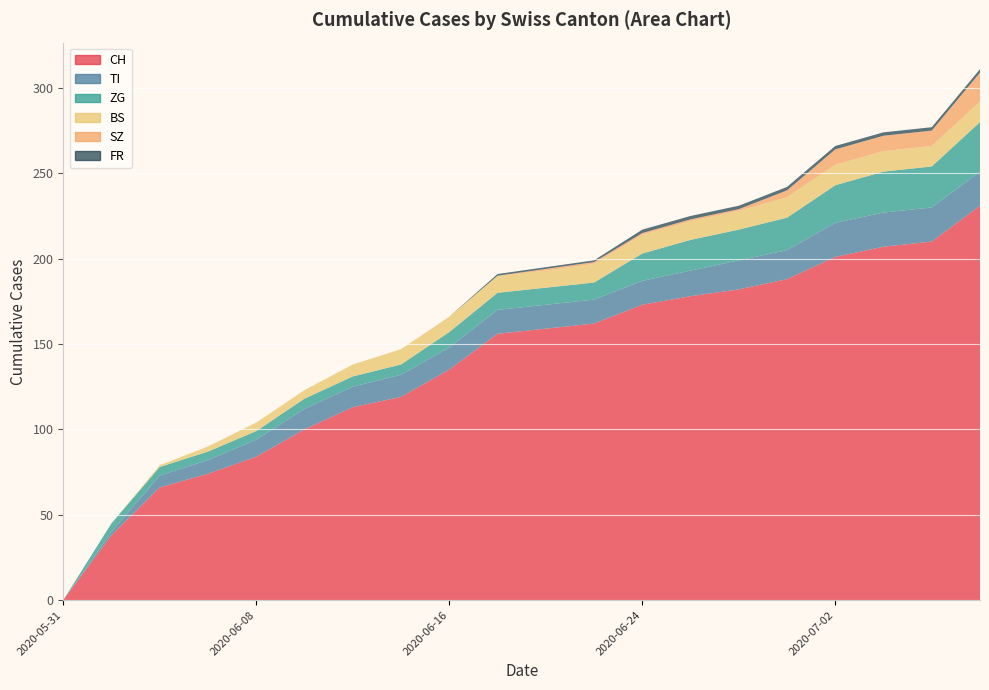

Reading left to right, list all the values displayed in this chart.

CH: 2020-05-31=0	2020-06-02=38	2020-06-04=66	2020-06-06=74	2020-06-08=84	2020-06-10=100	2020-06-12=113	2020-06-14=119	2020-06-16=135	2020-06-18=156	2020-06-20=159	2020-06-22=162	2020-06-24=173	2020-06-26=178	2020-06-28=182	2020-06-30=188	2020-07-02=201	2020-07-04=207	2020-07-06=210	2020-07-08=231
TI: 2020-05-31=0	2020-06-02=2	2020-06-04=7	2020-06-06=8	2020-06-08=10	2020-06-10=12	2020-06-12=12	2020-06-14=13	2020-06-16=13	2020-06-18=14	2020-06-20=14	2020-06-22=14	2020-06-24=14	2020-06-26=15	2020-06-28=17	2020-06-30=17	2020-07-02=20	2020-07-04=20	2020-07-06=20	2020-07-08=20
ZG: 2020-05-31=0	2020-06-02=5	2020-06-04=5	2020-06-06=5	2020-06-08=5	2020-06-10=6	2020-06-12=6	2020-06-14=6	2020-06-16=9	2020-06-18=10	2020-06-20=10	2020-06-22=10	2020-06-24=16	2020-06-26=18	2020-06-28=18	2020-06-30=19	2020-07-02=22	2020-07-04=24	2020-07-06=24	2020-07-08=29
BS: 2020-05-31=0	2020-06-02=0	2020-06-04=1	2020-06-06=3	2020-06-08=5	2020-06-10=5	2020-06-12=7	2020-06-14=9	2020-06-16=9	2020-06-18=10	2020-06-20=10	2020-06-22=11	2020-06-24=11	2020-06-26=11	2020-06-28=11	2020-06-30=12	2020-07-02=12	2020-07-04=12	2020-07-06=12	2020-07-08=12
SZ: 2020-05-31=0	2020-06-02=0	2020-06-04=0	2020-06-06=0	2020-06-08=0	2020-06-10=0	2020-06-12=0	2020-06-14=0	2020-06-16=0	2020-06-18=0	2020-06-20=1	2020-06-22=1	2020-06-24=1	2020-06-26=1	2020-06-28=1	2020-06-30=4	2020-07-02=9	2020-07-04=9	2020-07-06=9	2020-07-08=17
FR: 2020-05-31=0	2020-06-02=0	2020-06-04=0	2020-06-06=0	2020-06-08=0	2020-06-10=0	2020-06-12=0	2020-06-14=0	2020-06-16=0	2020-06-18=1	2020-06-20=1	2020-06-22=1	2020-06-24=2	2020-06-26=2	2020-06-28=2	2020-06-30=2	2020-07-02=2	2020-07-04=2	2020-07-06=2	2020-07-08=2